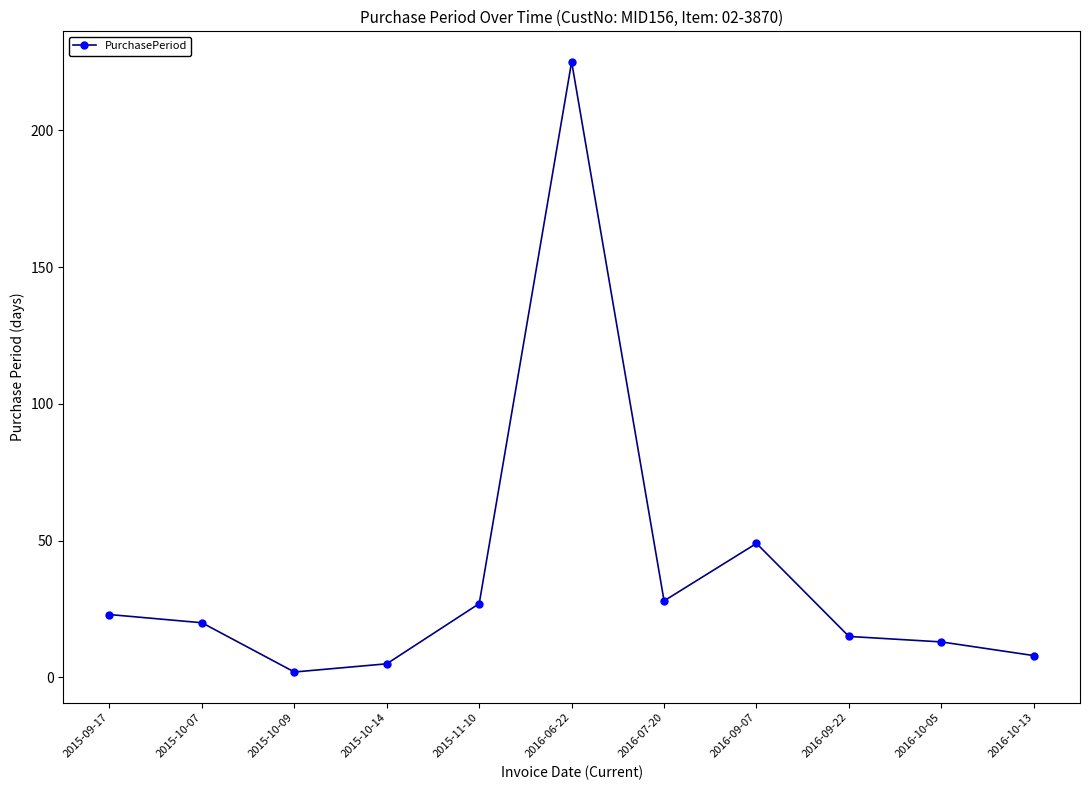

What position from the right is 2016-07-20?

5